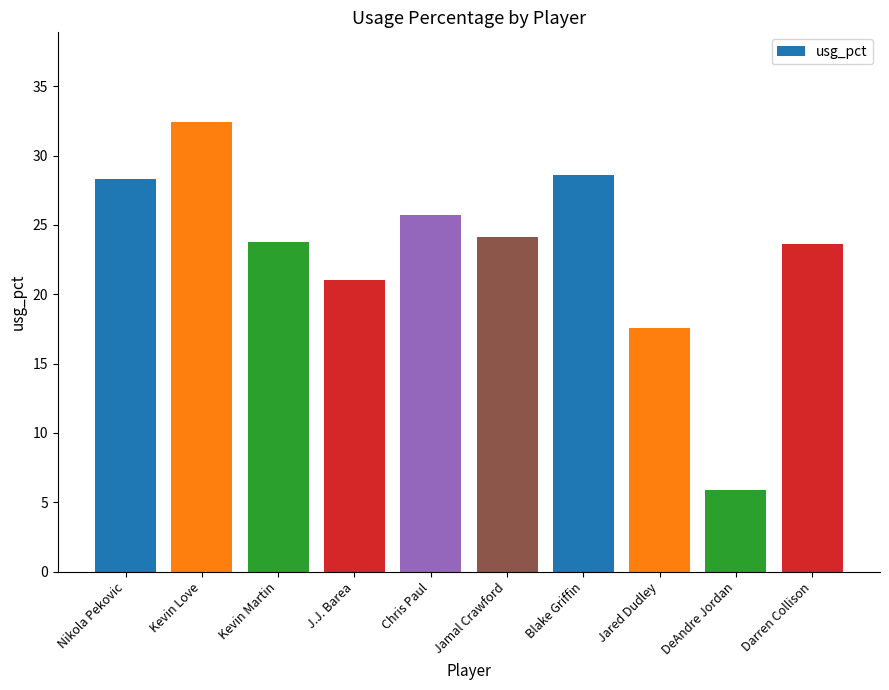

What is the difference between the maximum and minimum values?

26.5